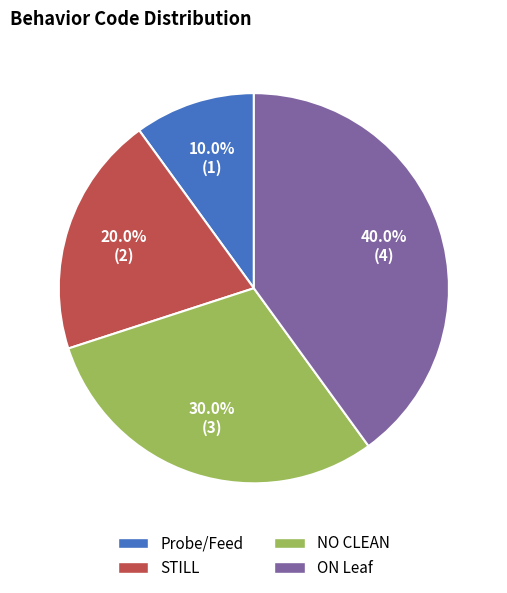

Combined, what portion of the pie is ON Leaf and Probe/Feed?

50.0%